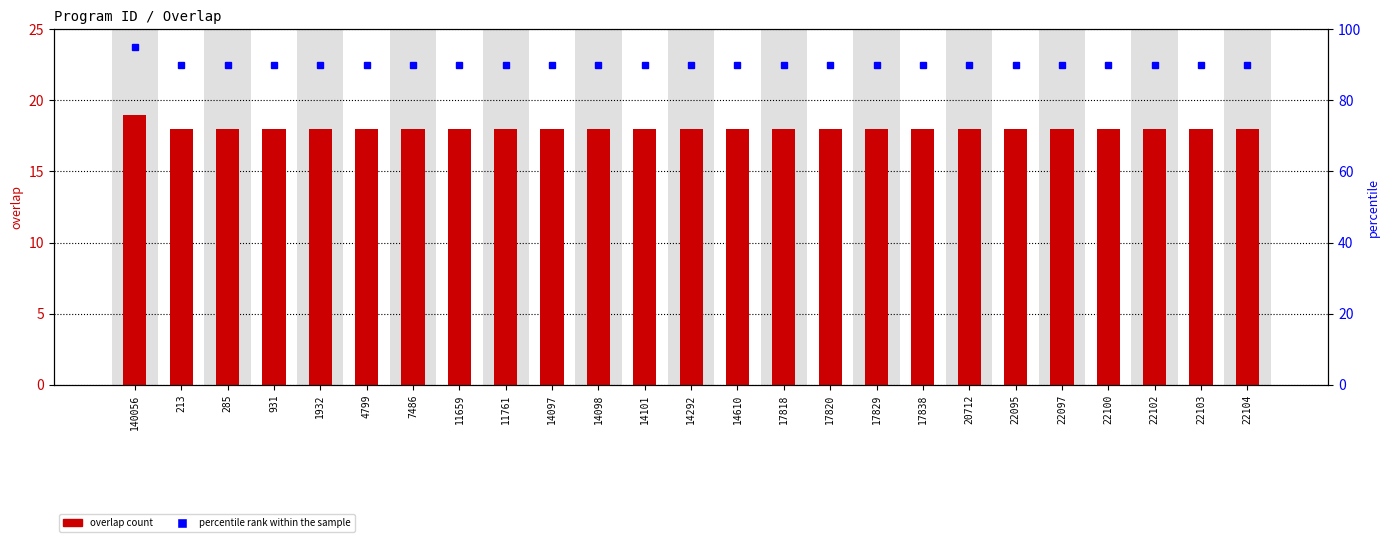

Are the bars grouped side by side (vs. stacked)?

Yes